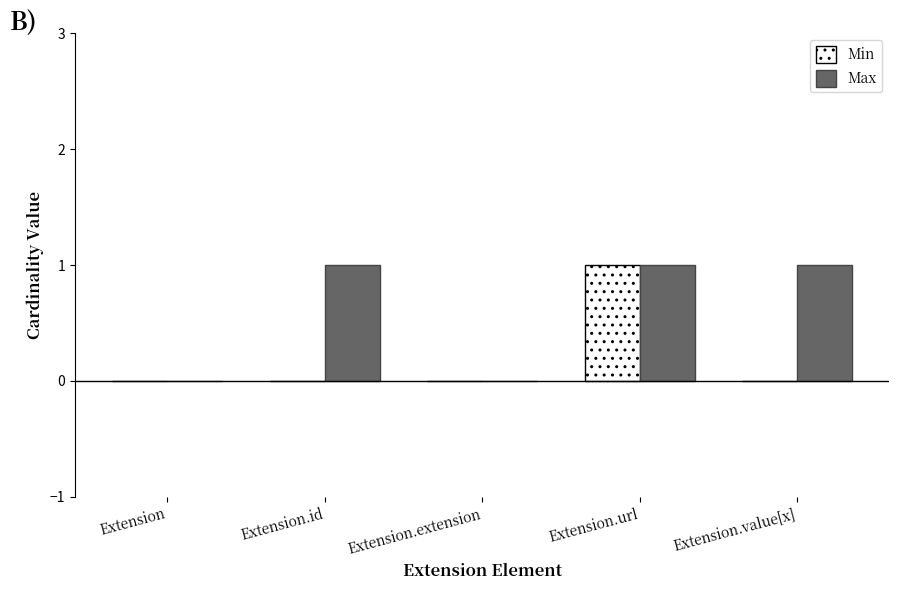

What is the total value across all series at Extension.url?

2